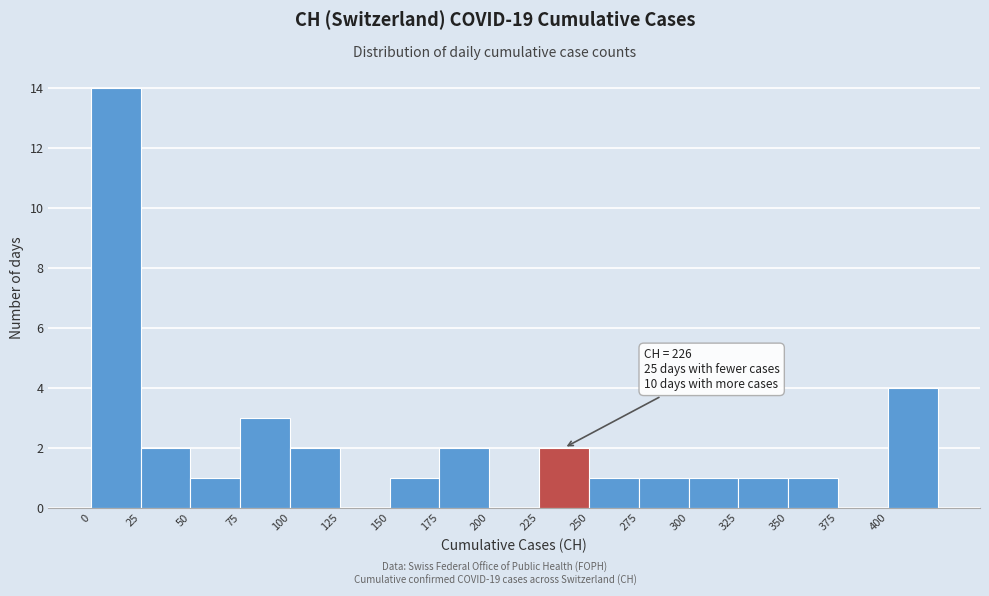

Over which range of the x-axis is the bar tallest?

0 to 25